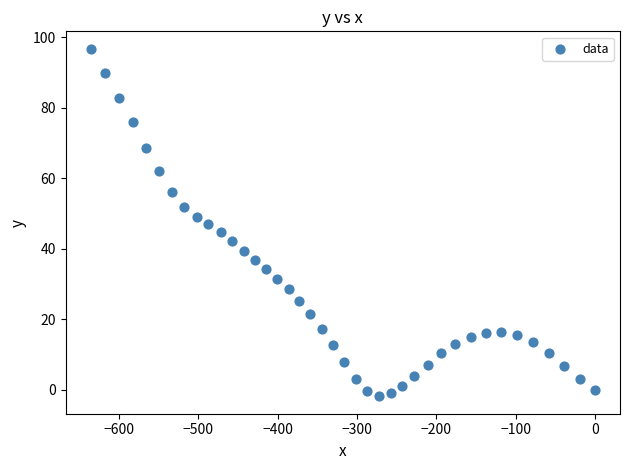

What is the range of X values (max minus min)?

635.9